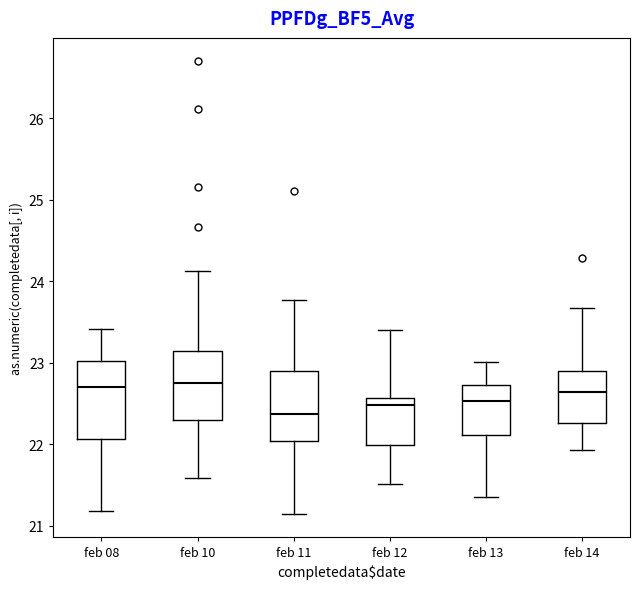

Reading left to right, transcribe this box plot: for each box, give where its median line is, the range the box spans, and where its two whiskers end, as read against the y-axis. The values are not printed on the chart, so give them approximately, as read against the axis.

feb 08: median 22.7, box 22.1 to 23.0, whiskers 21.2 to 23.4
feb 10: median 22.8, box 22.3 to 23.1, whiskers 21.6 to 24.1
feb 11: median 22.4, box 22.0 to 22.9, whiskers 21.1 to 23.8
feb 12: median 22.5, box 22.0 to 22.6, whiskers 21.5 to 23.4
feb 13: median 22.5, box 22.1 to 22.7, whiskers 21.4 to 23.0
feb 14: median 22.6, box 22.3 to 22.9, whiskers 21.9 to 23.7